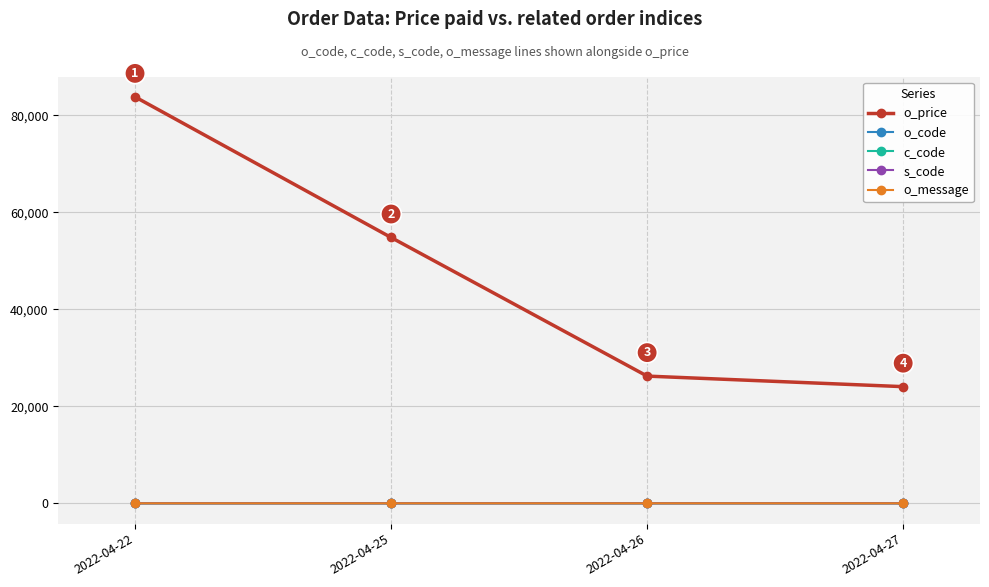

Is this an area chart (filled region under the line)?

No